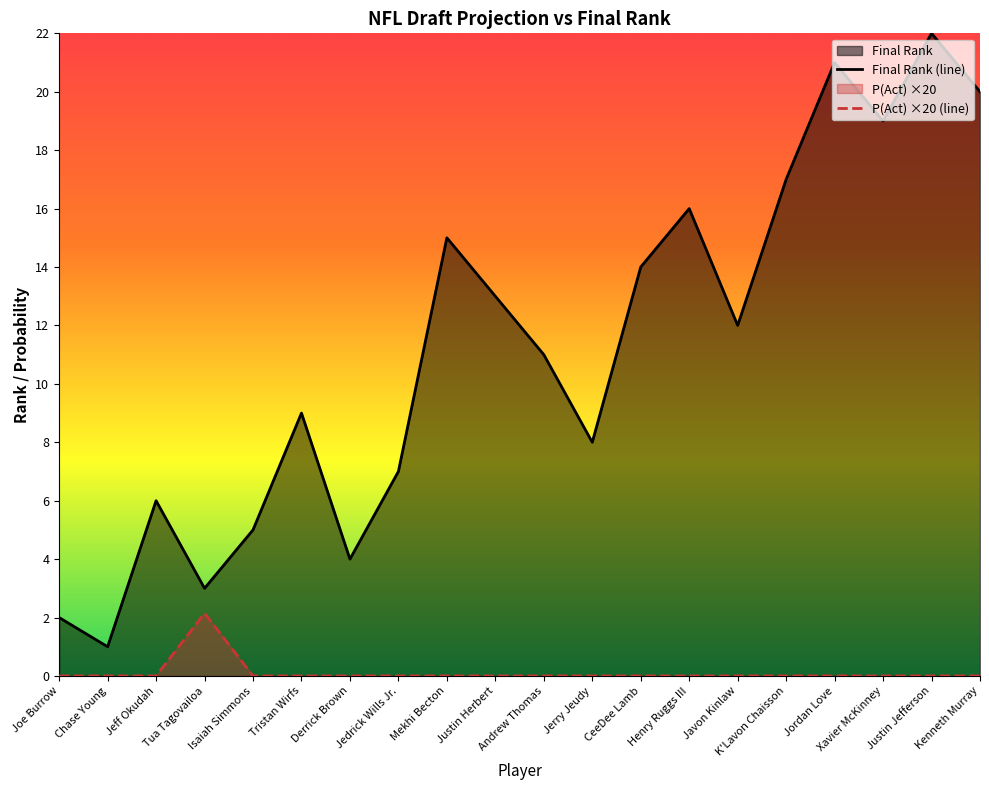

What are all the series names shown in the legend?

Final Rank, P(Act)